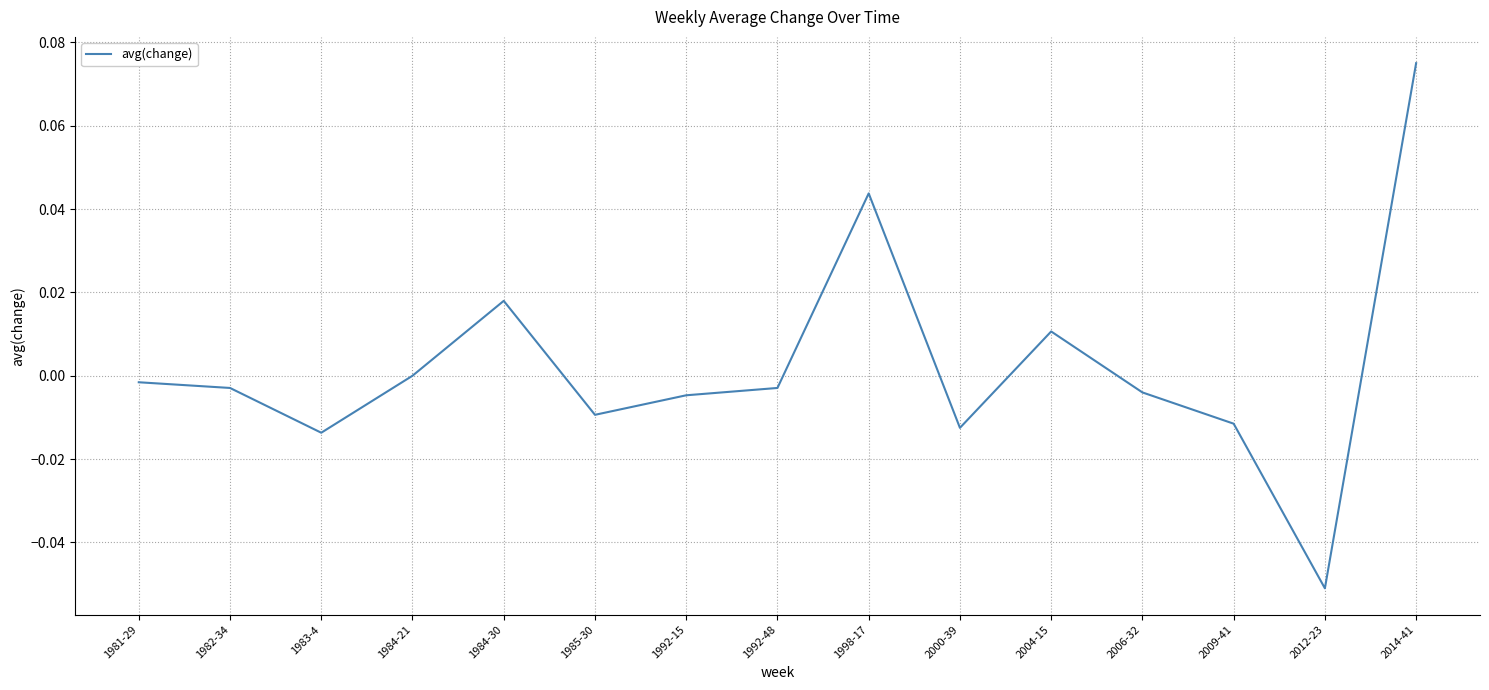

How many lines are shown in the chart?

1